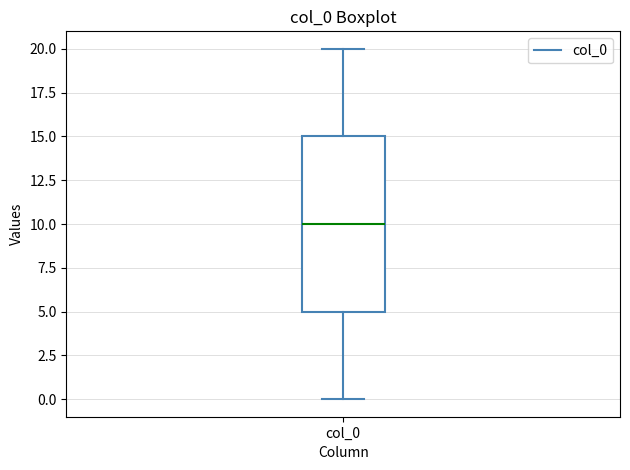

Read this box plot against the y-axis: the position of the median line, the range covered by the box, and the ends of both whiskers. The values are not printed on the chart, so give them approximately, as read against the axis.

median 10, box 5 to 15, whiskers 0 to 20